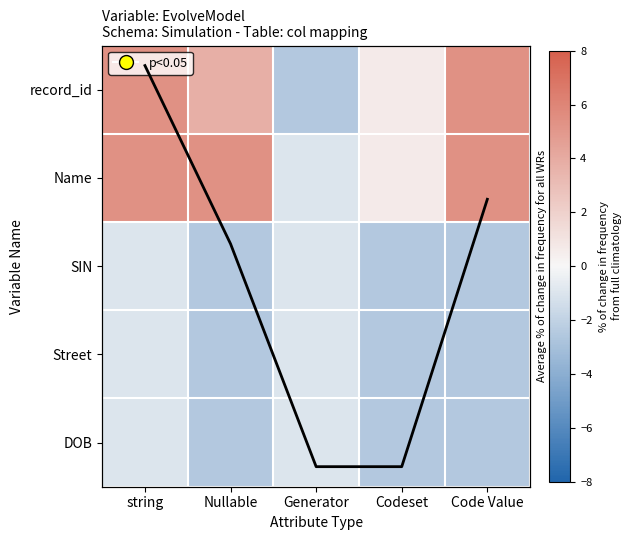

At which category is the sum across all series the highest?

string